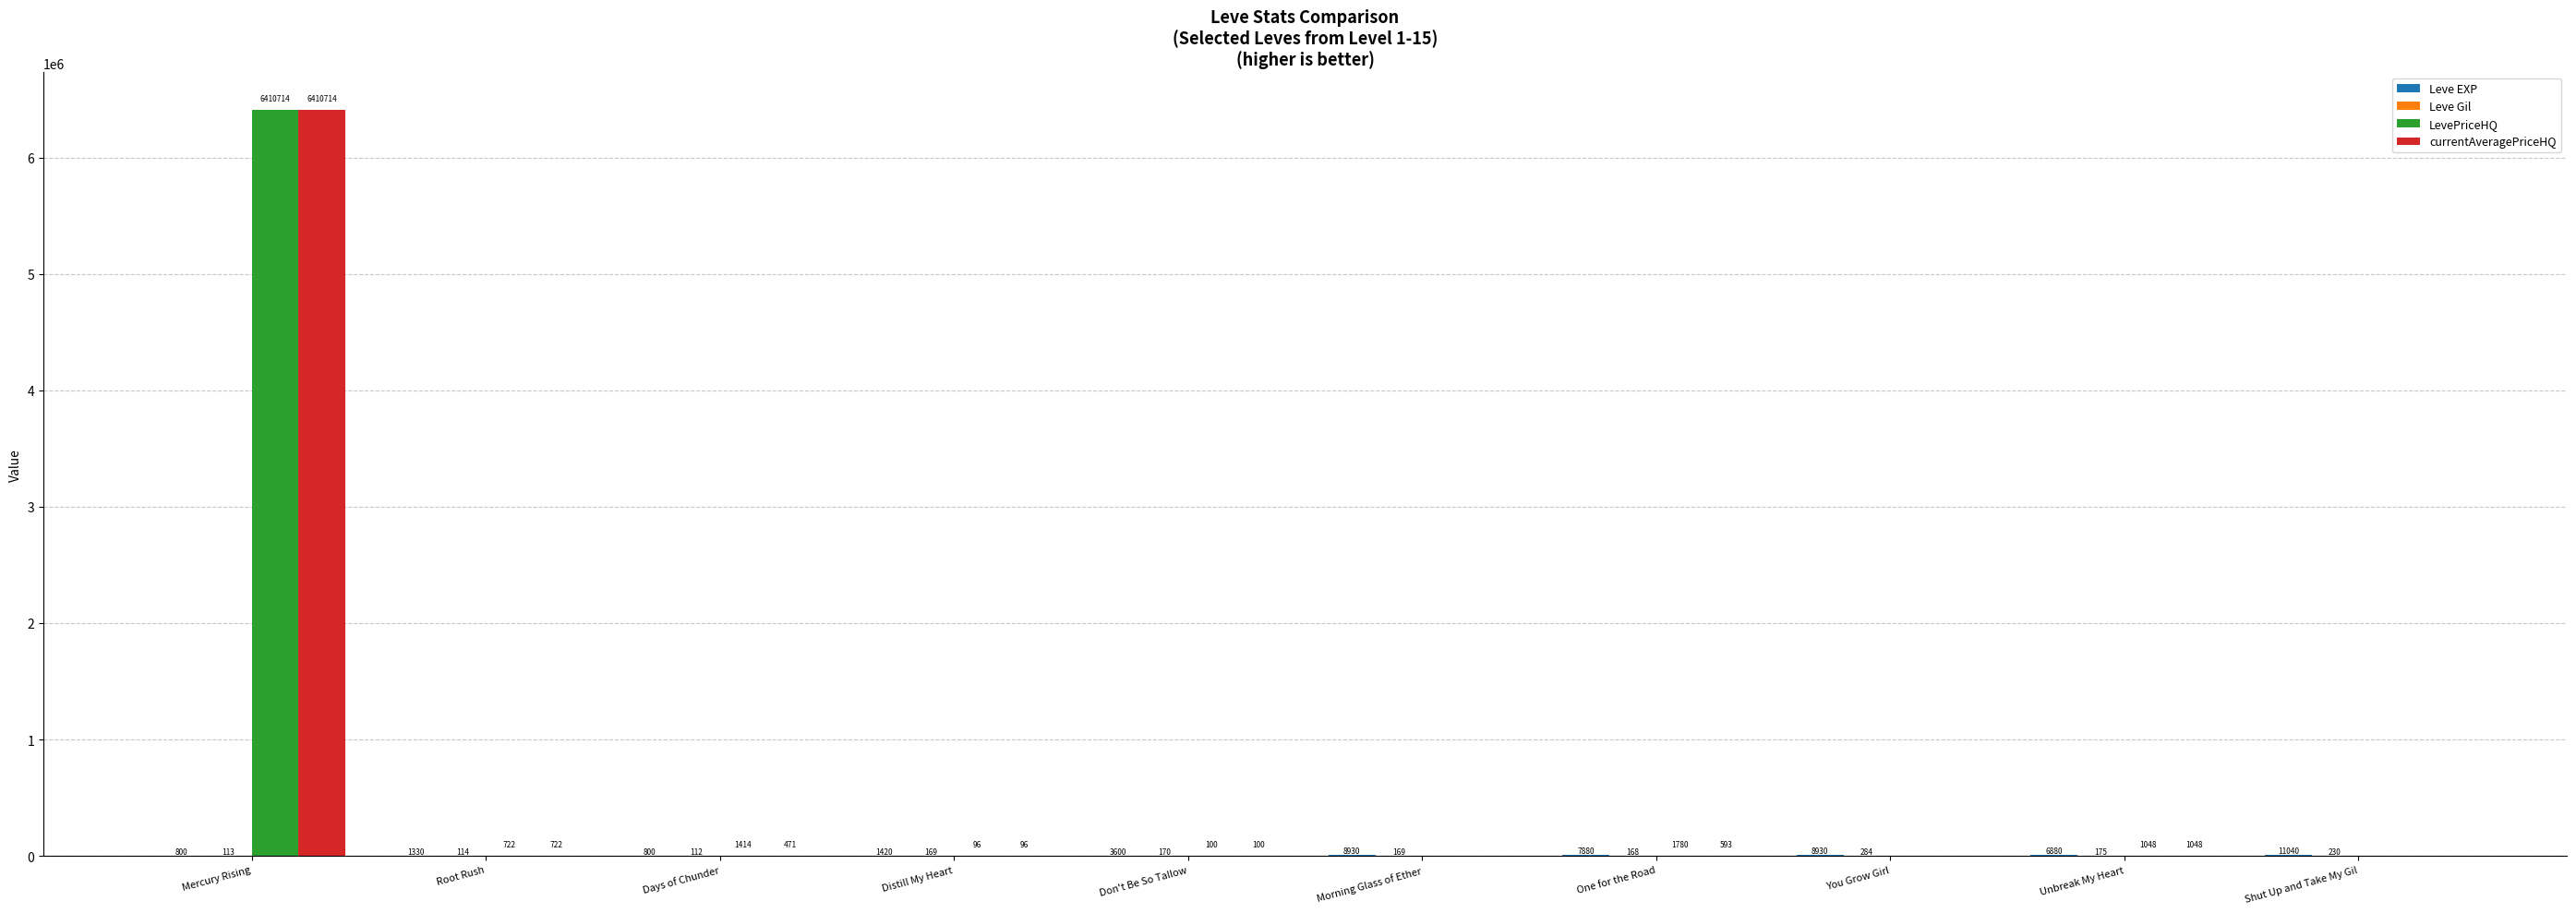

Is the value of currentAveragePriceHQ at You Grow Girl greater than the value of LevePriceHQ at Days of Chunder?

No